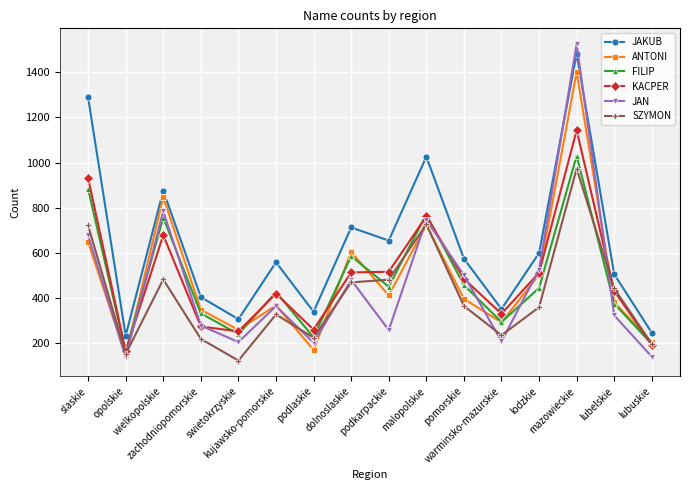

Which series changed the most between slaskie and kujawsko-pomorskie?

JAKUB